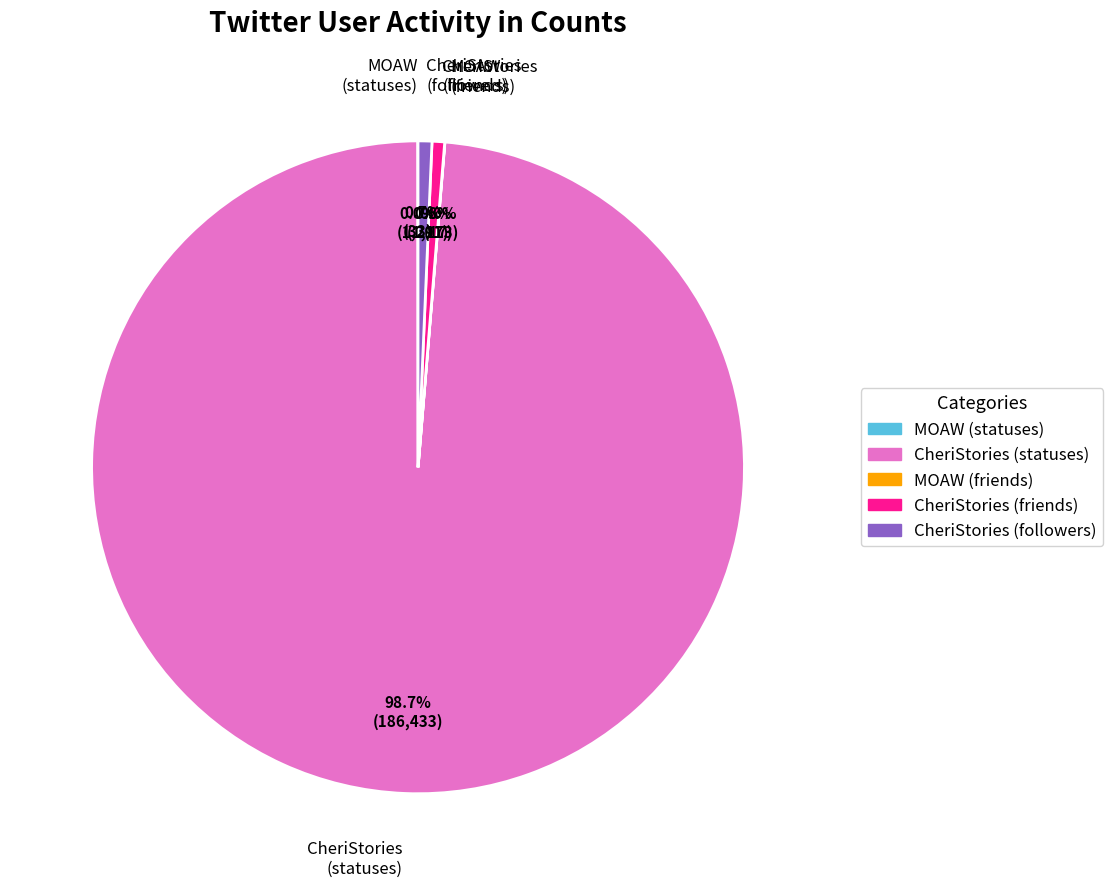

Is there any slice that represents more than half of the pie?

Yes